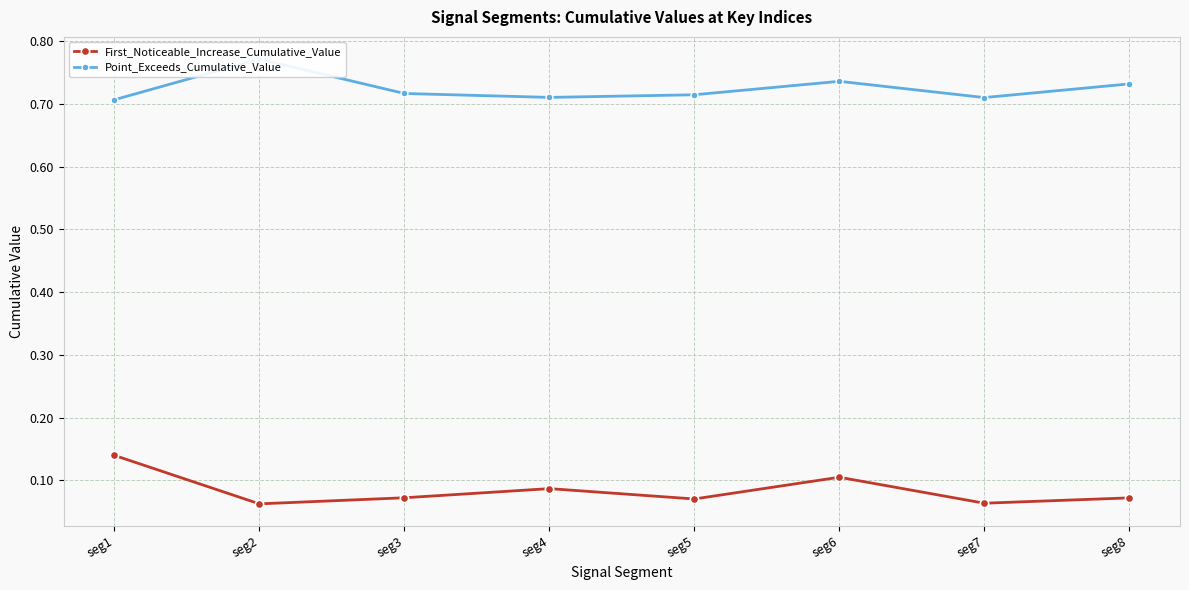

How many interior local valleys does the Point_Exceeds_Cumulative_Value series have?

2